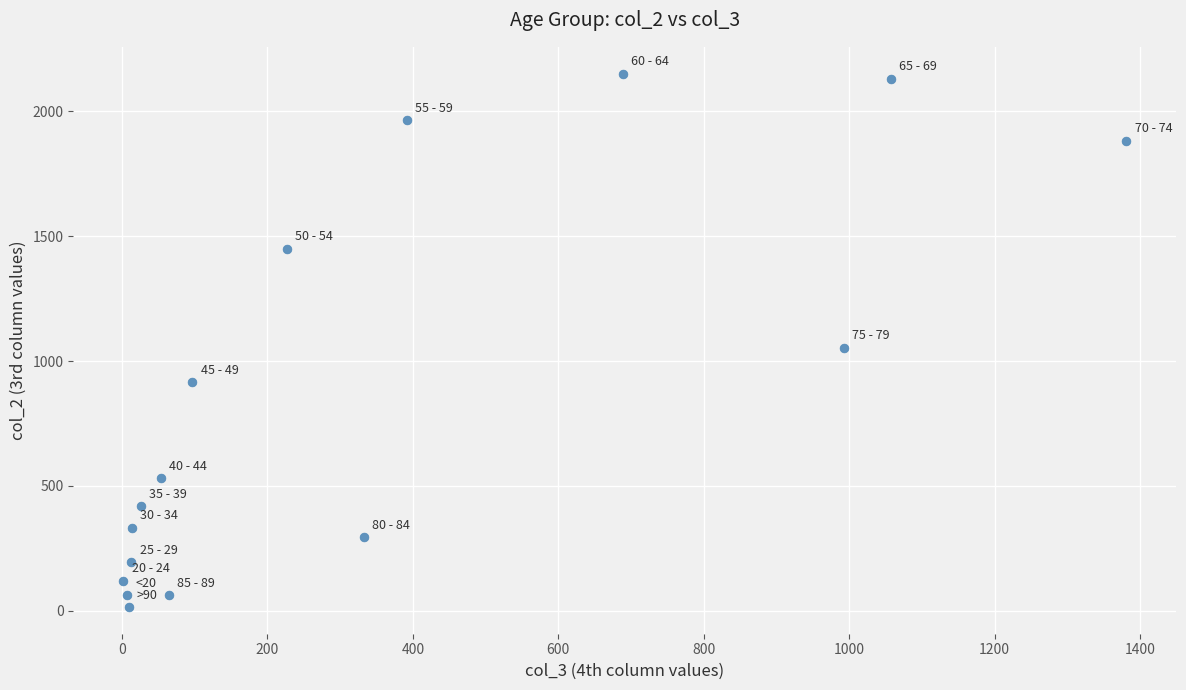

What is the range of Y values (max minus min)?

2136